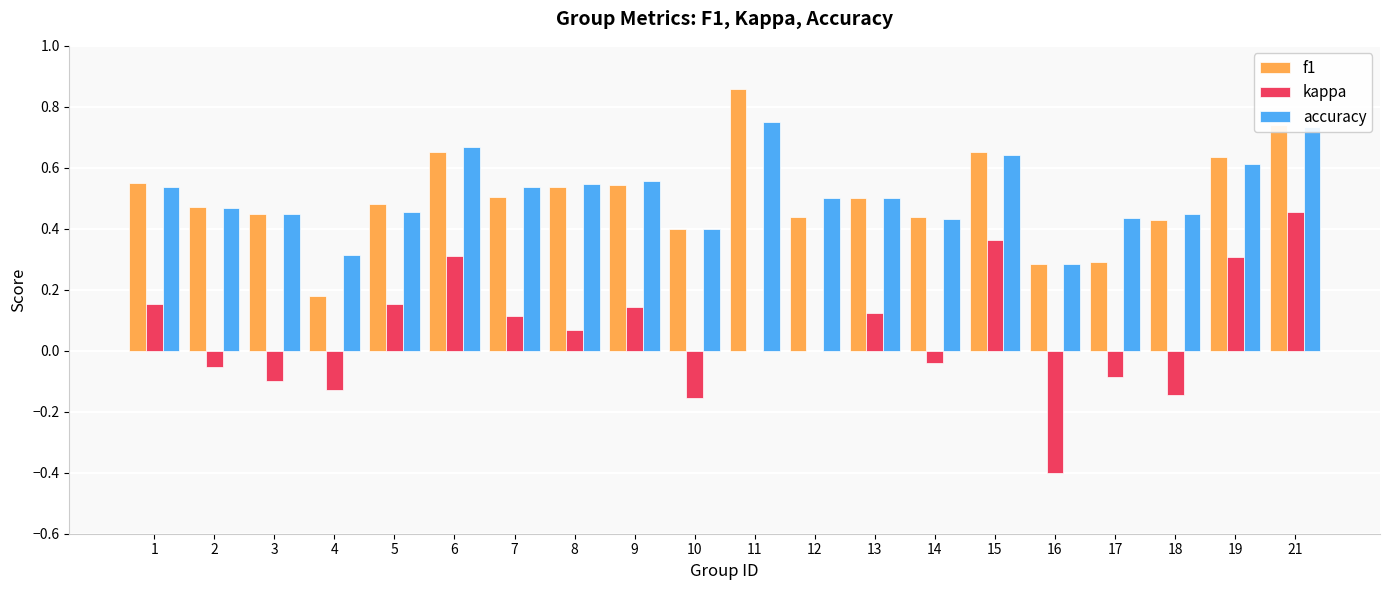

At which label is f1 closest to 0?

4